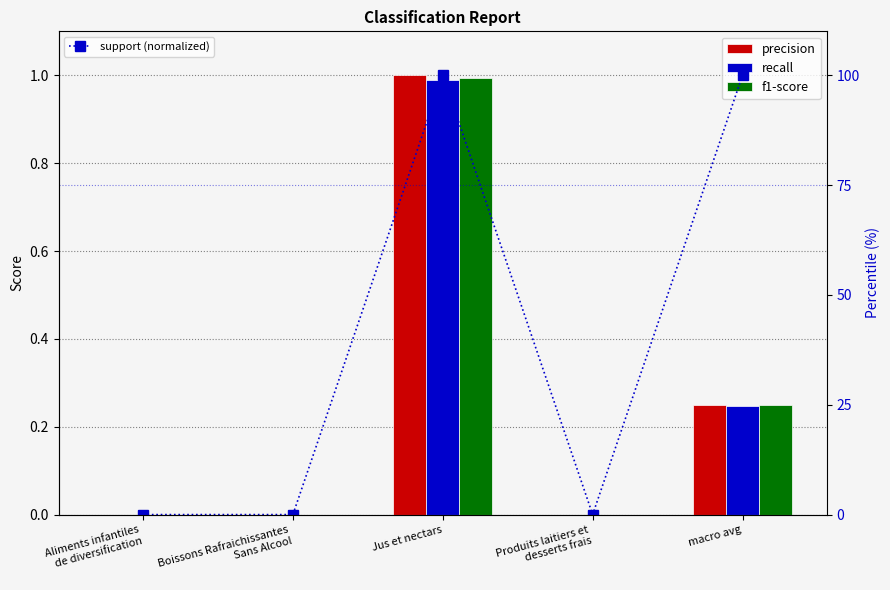

Reading left to right, what are all the values shown in this chart?

precision: 0.0	0.0	1.0	0.0	0.2
recall: 0.0	0.0	1.0	0.0	0.2
f1-score: 0.0	0.0	1.0	0.0	0.2
support (normalized): 0.0	0.0	100.0	0.0	100.0